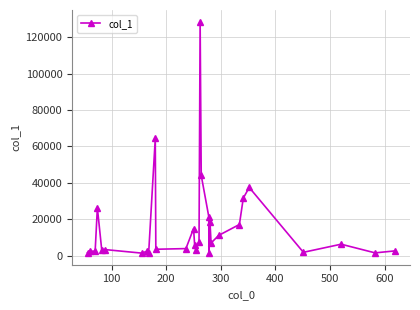

What is the maximum value shown in the chart?

128522.7